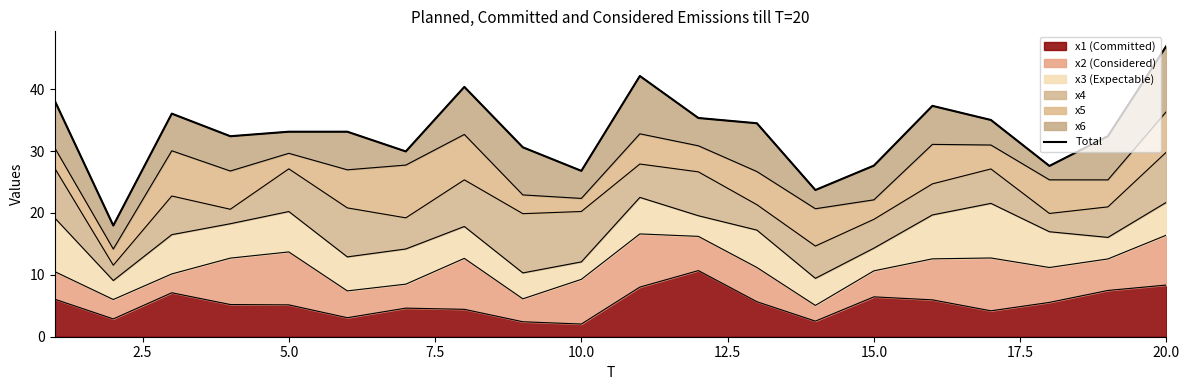

How many categories are shown in the chart?

20